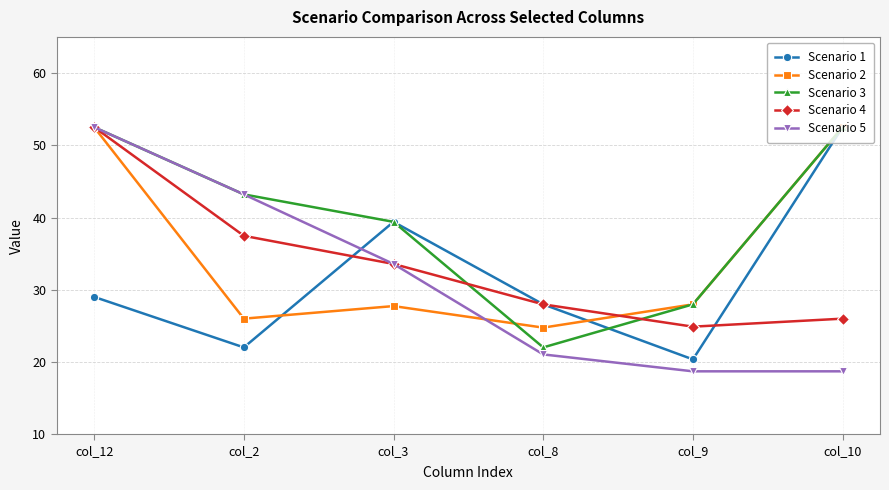

What is the maximum value shown in the chart?

52.5